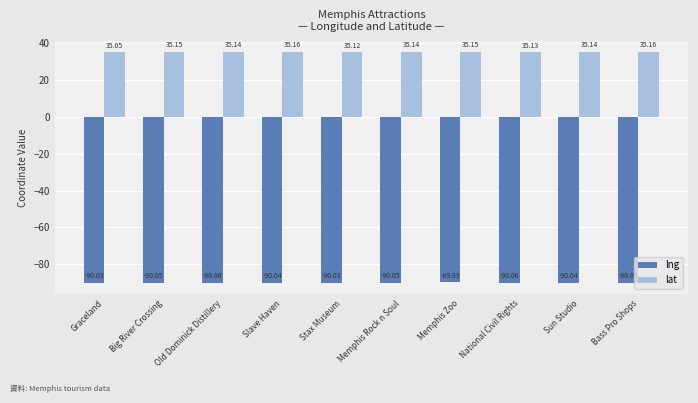

Rank the series by their average value, from highest to lowest.

lat, lng